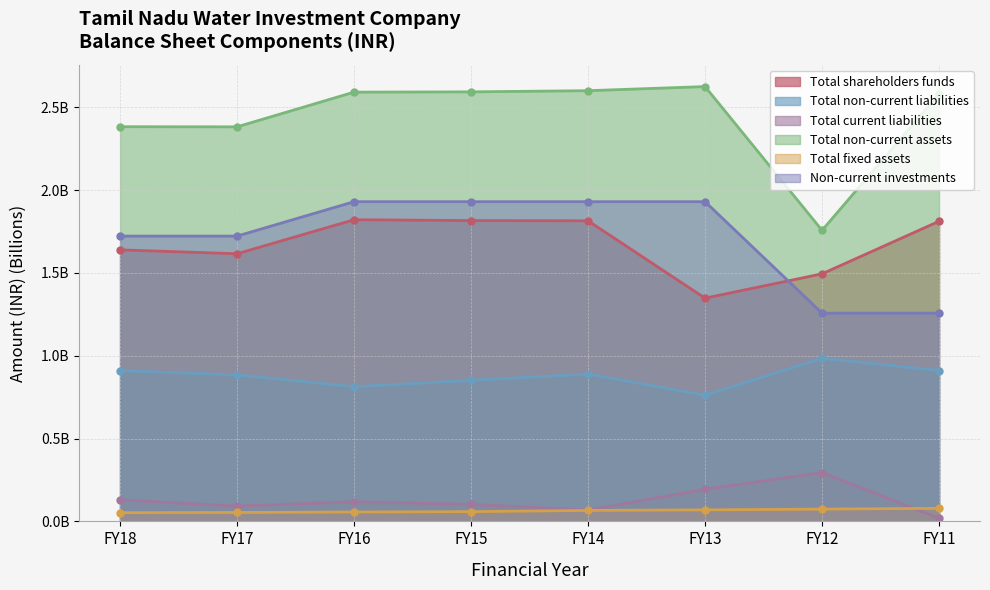

Count the Total non-current assets values in the range 2 to 3.

7